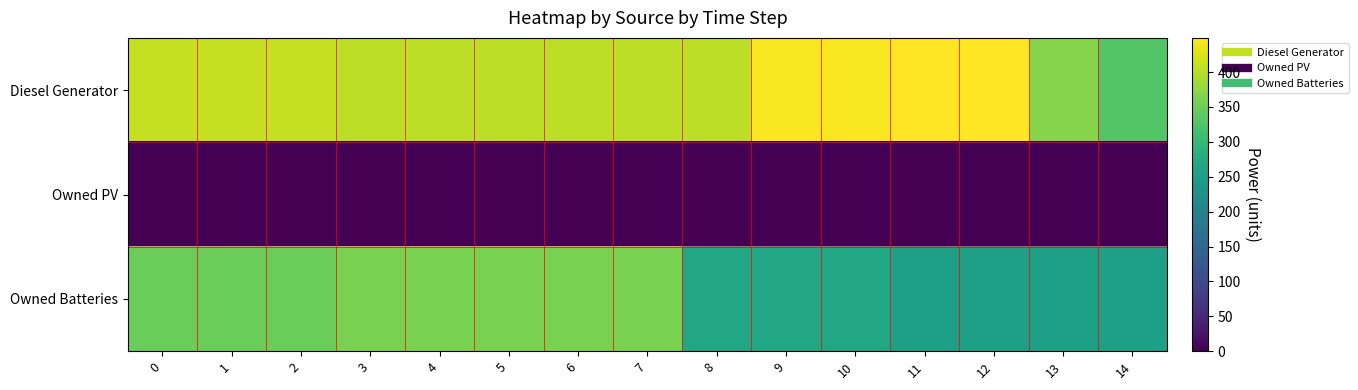

Which series has the largest total across all categories?

Diesel Generator